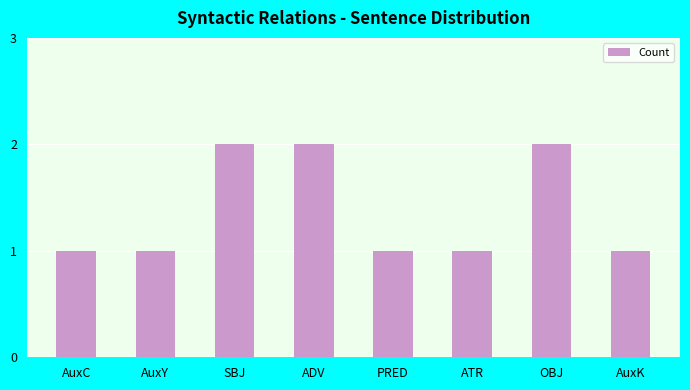

Is it true that the value at SBJ is 1?

False